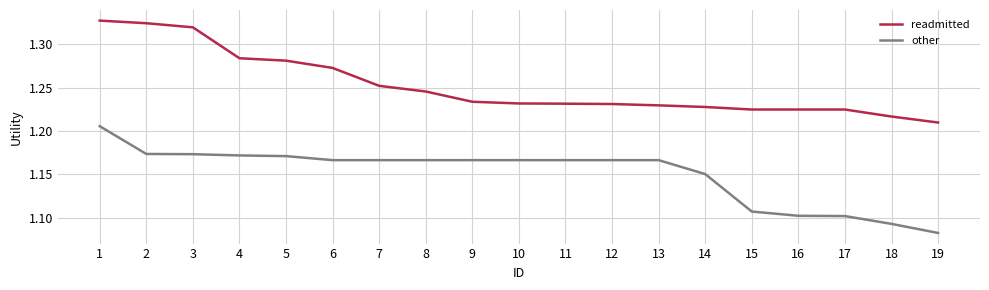

Is this an area chart (filled region under the line)?

No